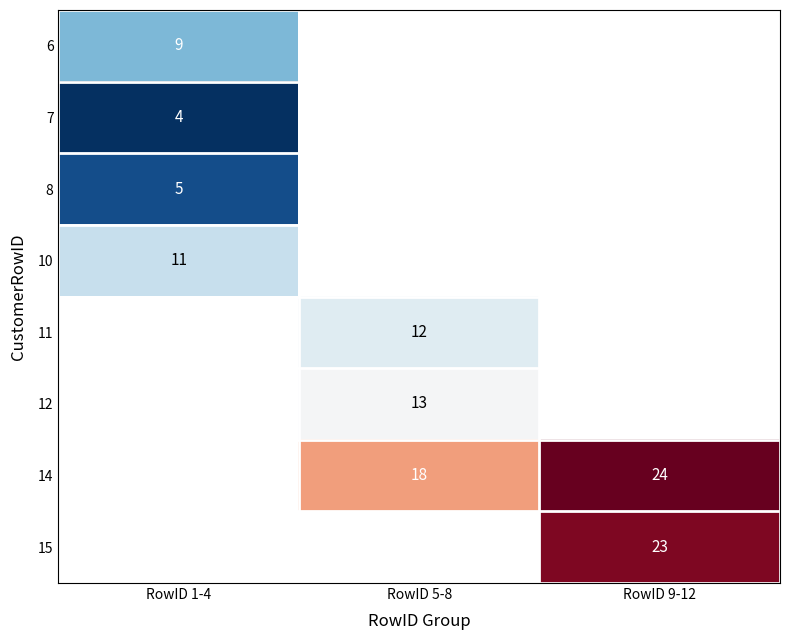

True or false: 15 has a value of 23 at RowID 9-12.

True